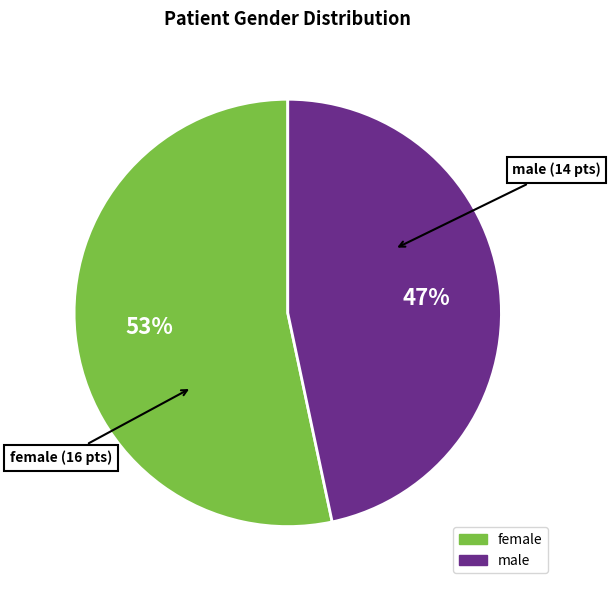

The female slice represents 67% of the pie. True or false?

False